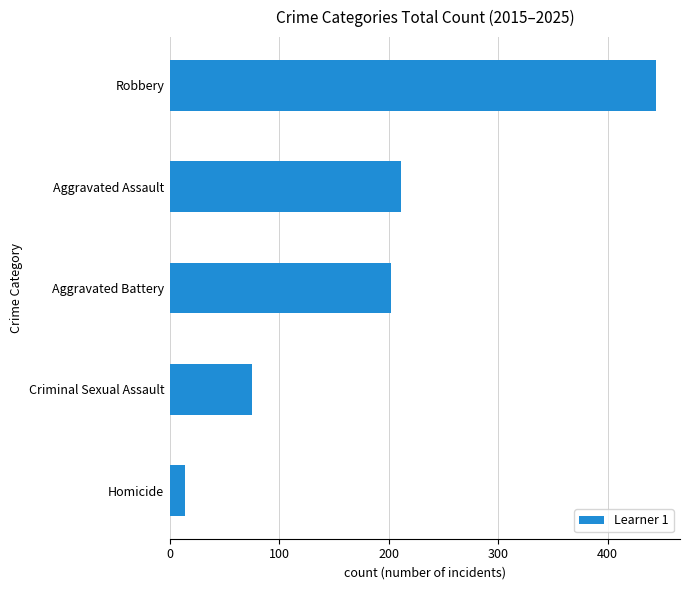

List the labels in order of value, largest first.

Robbery, Aggravated Assault, Aggravated Battery, Criminal Sexual Assault, Homicide